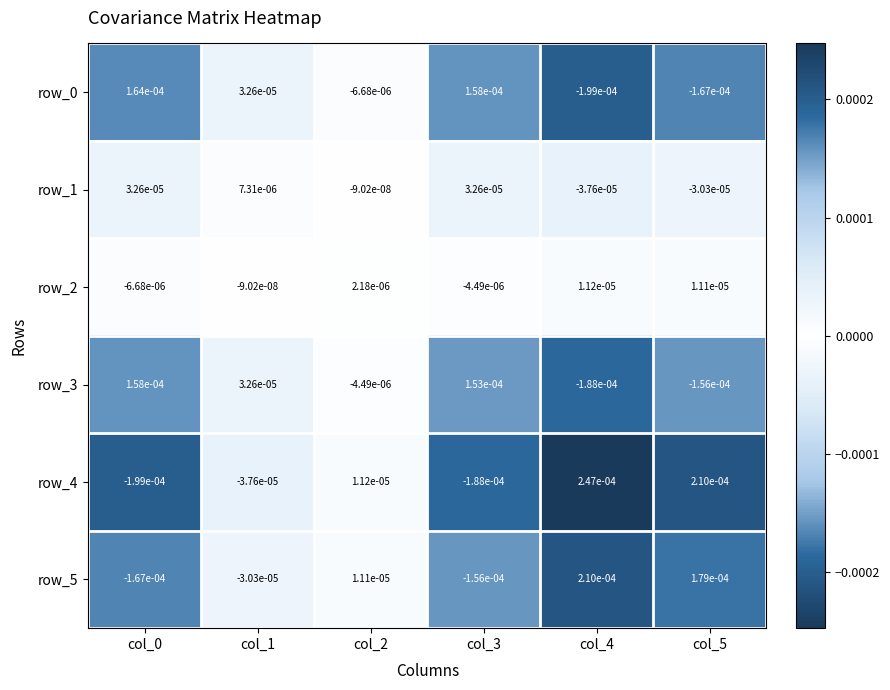

Which series has the largest range (max minus min)?

row_4